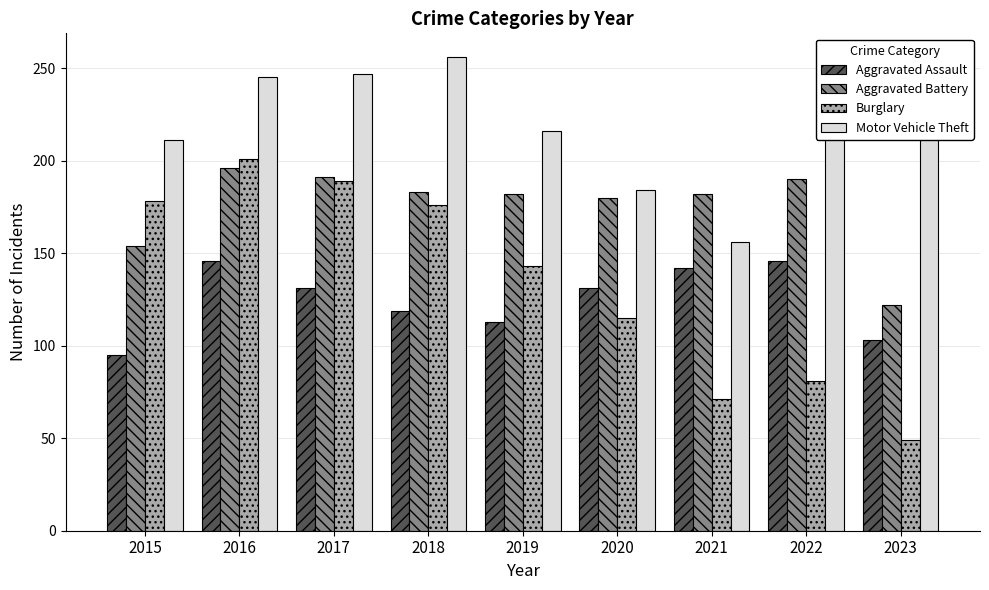

Rank the series by their maximum value, from lowest to highest.

Aggravated Assault, Aggravated Battery, Burglary, Motor Vehicle Theft